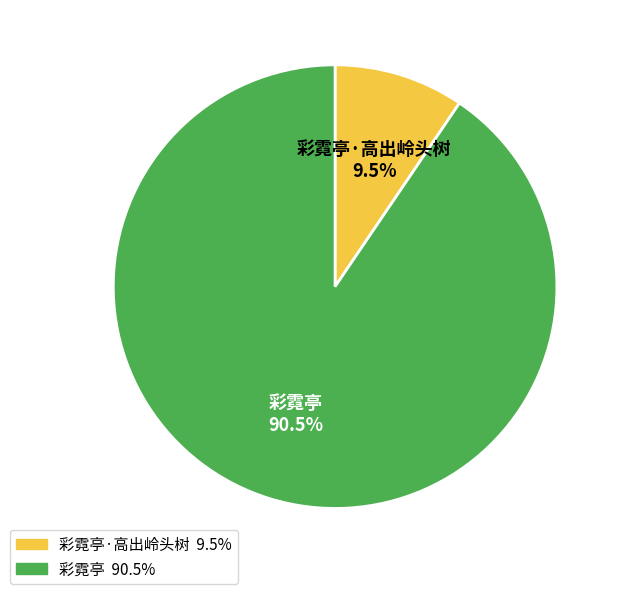

Is there a majority slice in this chart?

Yes